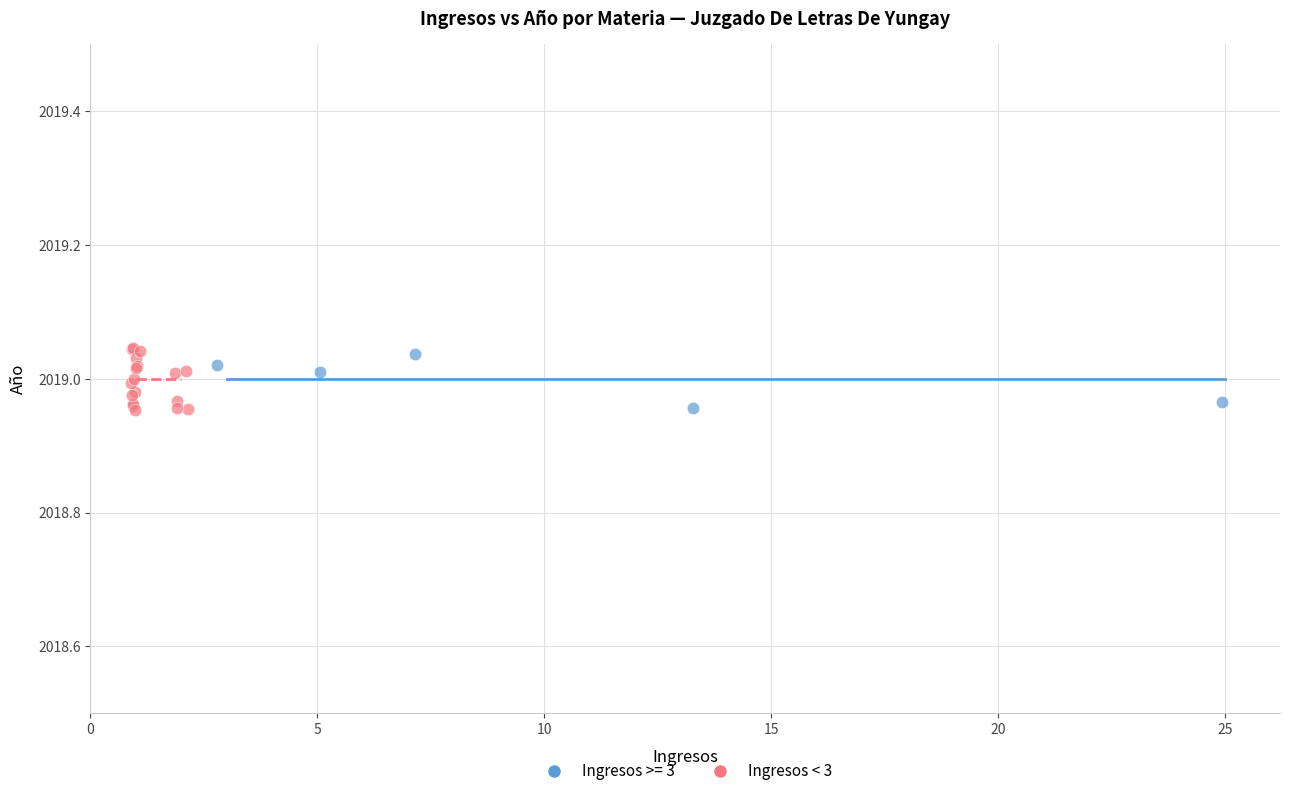

Which series has the widest spread of Y values?

Ingresos < 3